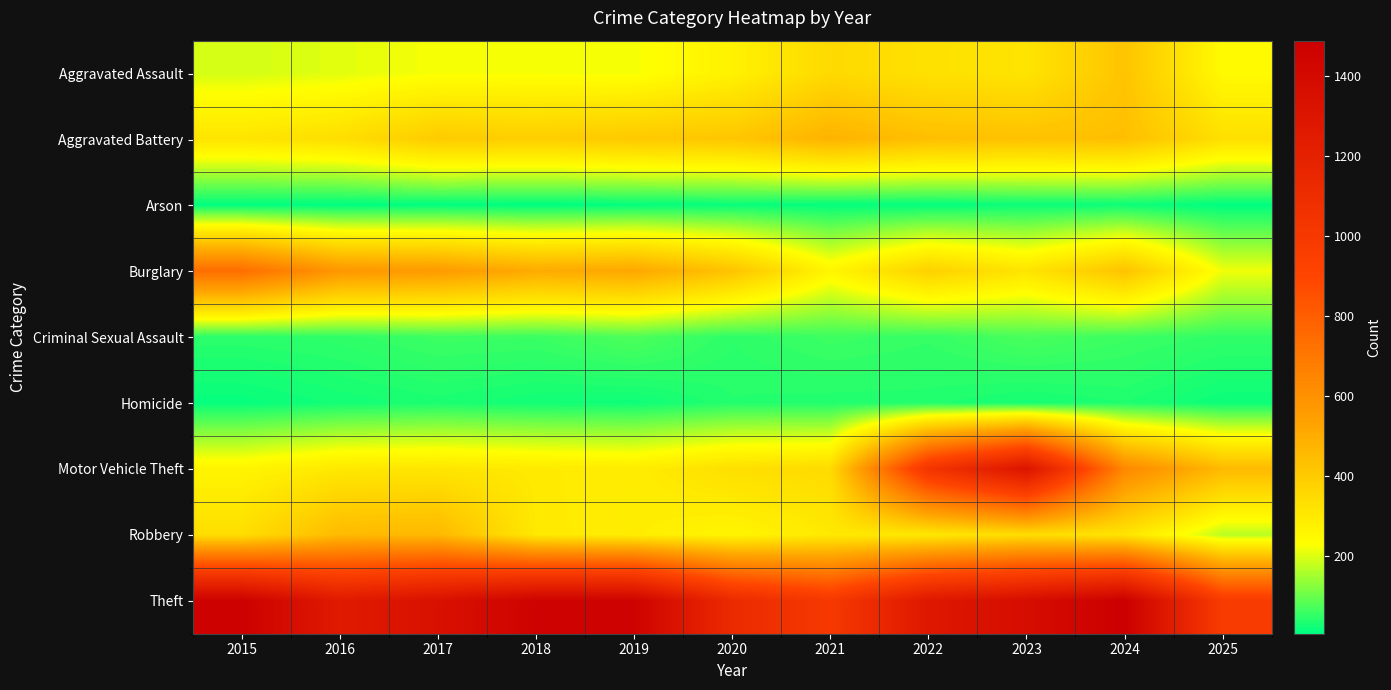

What is the smallest value displayed?

7